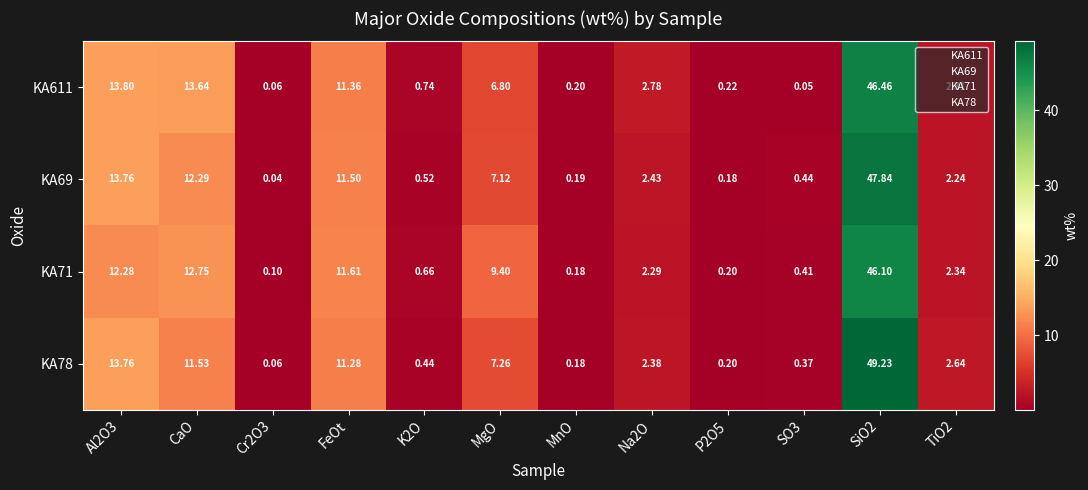

What is the difference between the highest and lowest values at Al2O3?

1.5